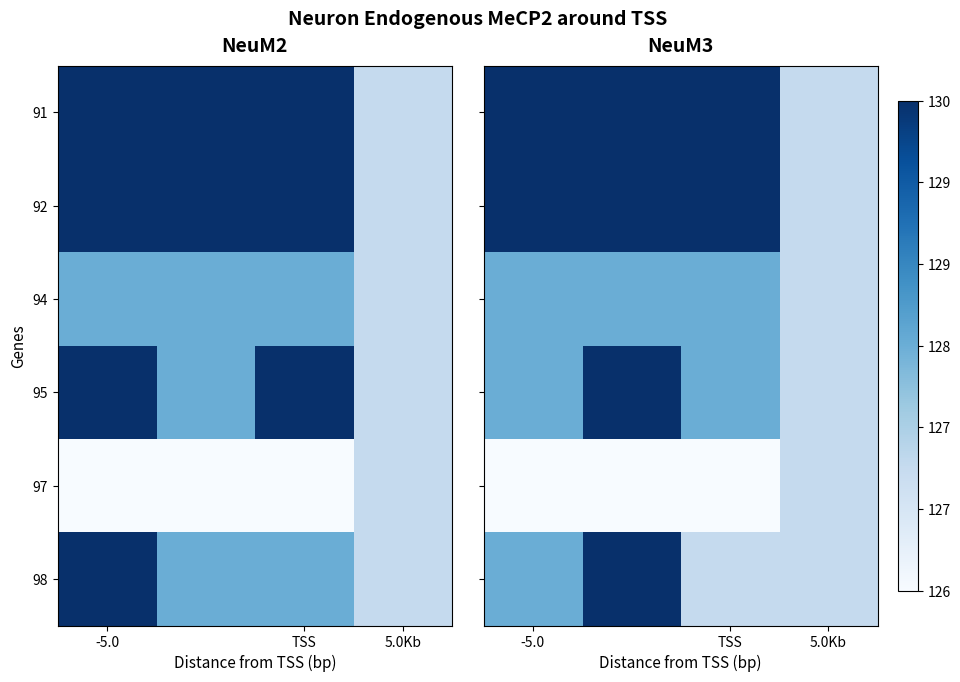

The value of 94 at 5.0Kb is 127. True or false?

True